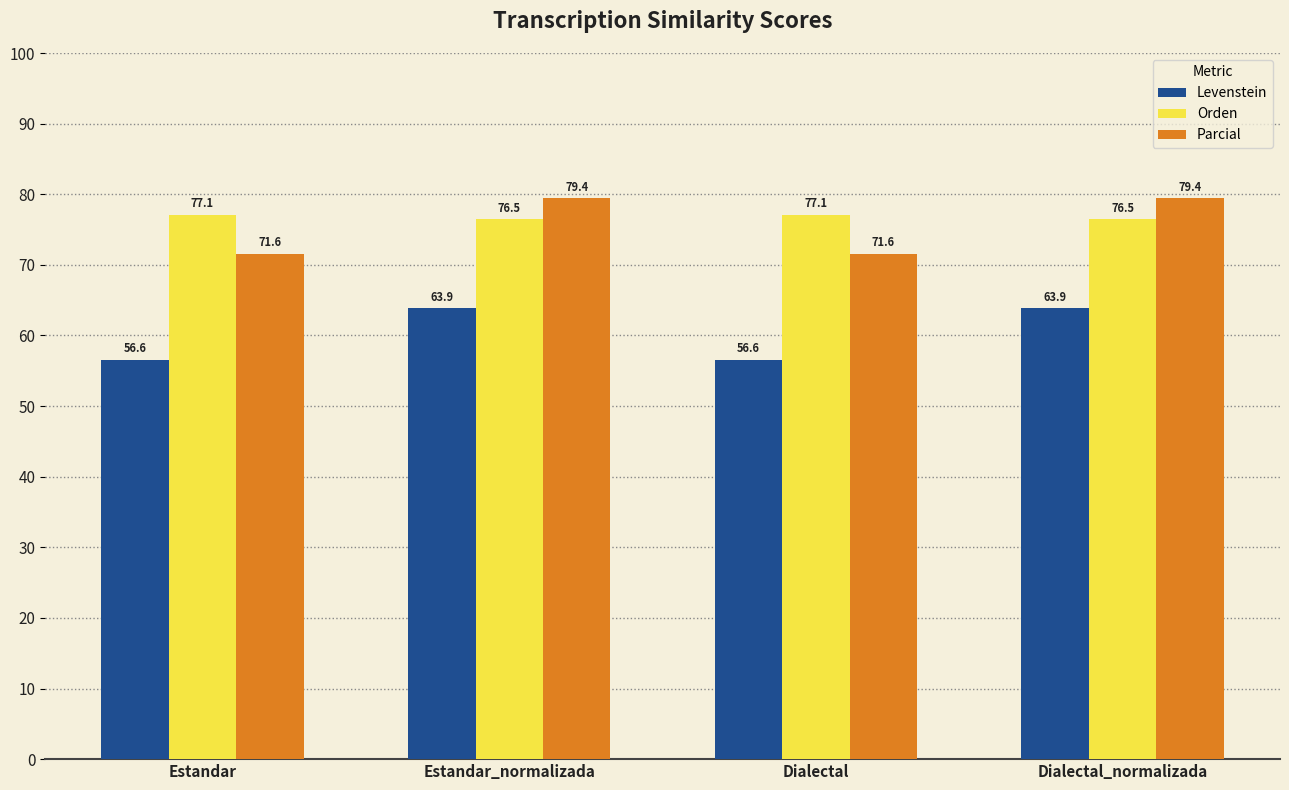

At which label does Parcial first exceed 79?

Estandar_normalizada